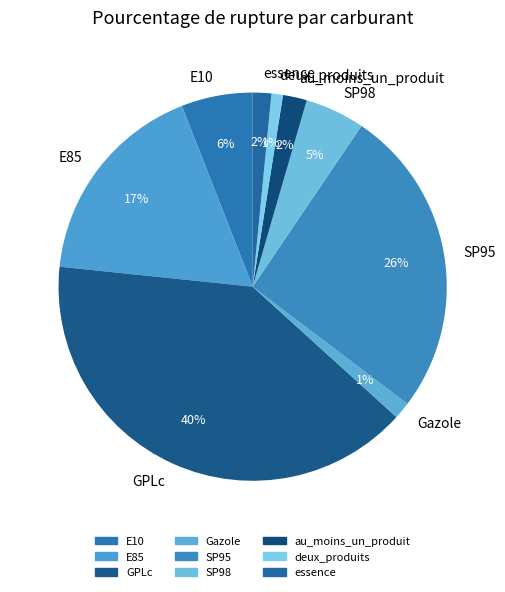

True or false: deux_produits accounts for 15% of the total.

False